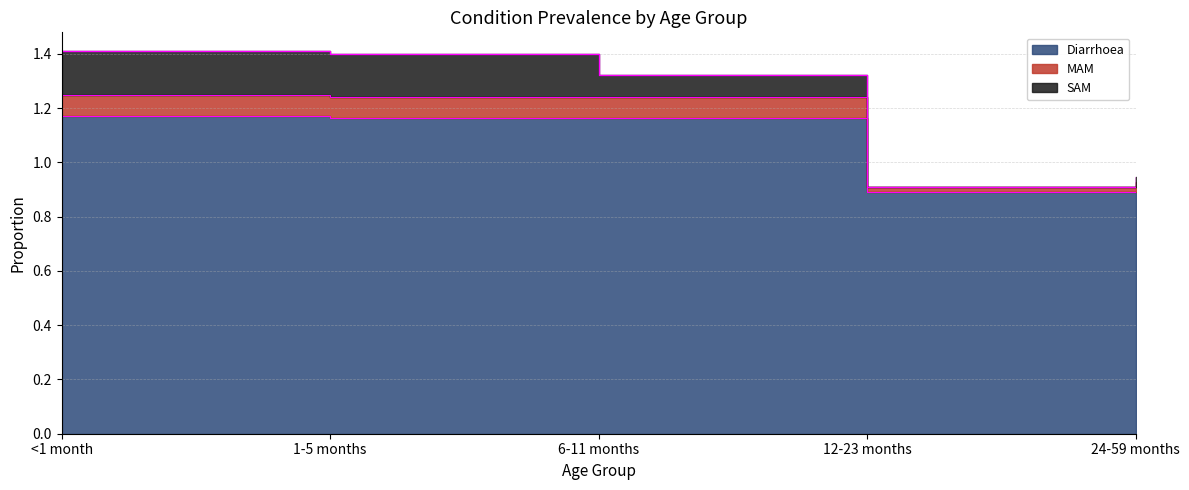

What is the average value of the Diarrhoea series?

1.1